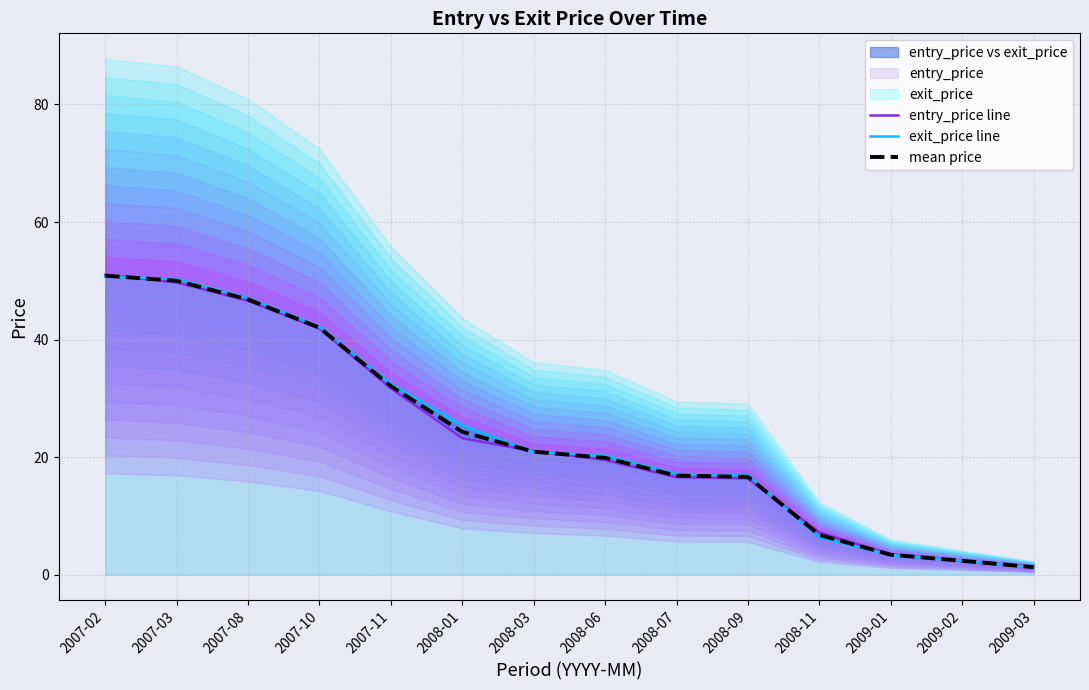

The value of entry_price line at 2007-08 is 46.6. True or false?

True